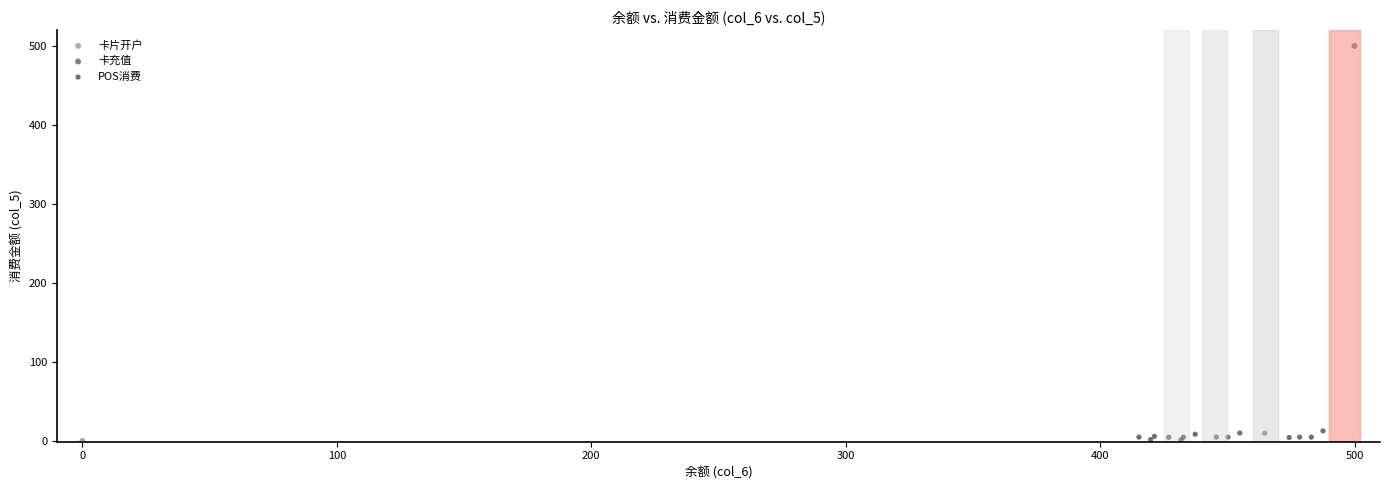

What are all the series names shown in the legend?

卡片开户, 卡充值, POS消费